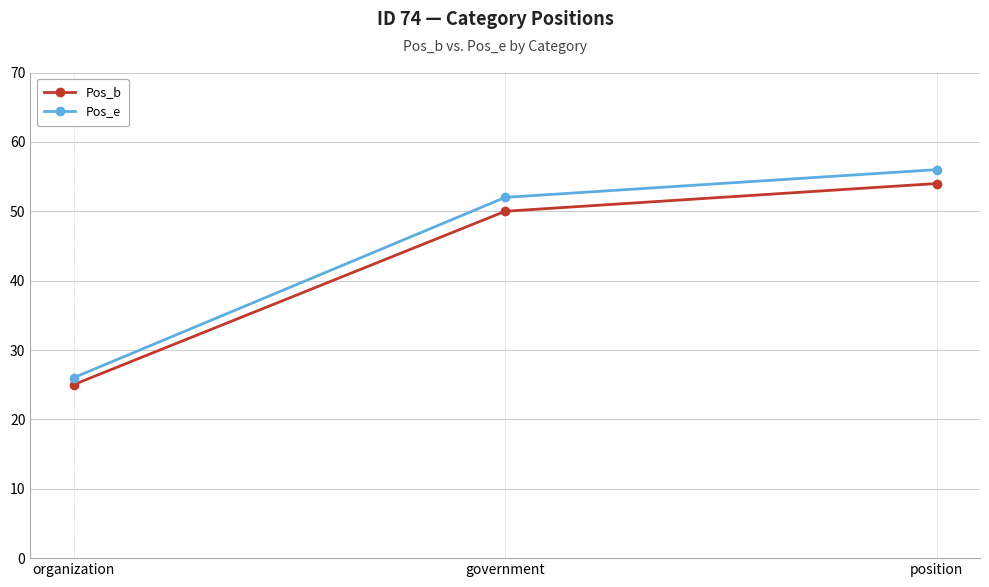

What is the difference between the maximum and minimum values in the Pos_b series?

29